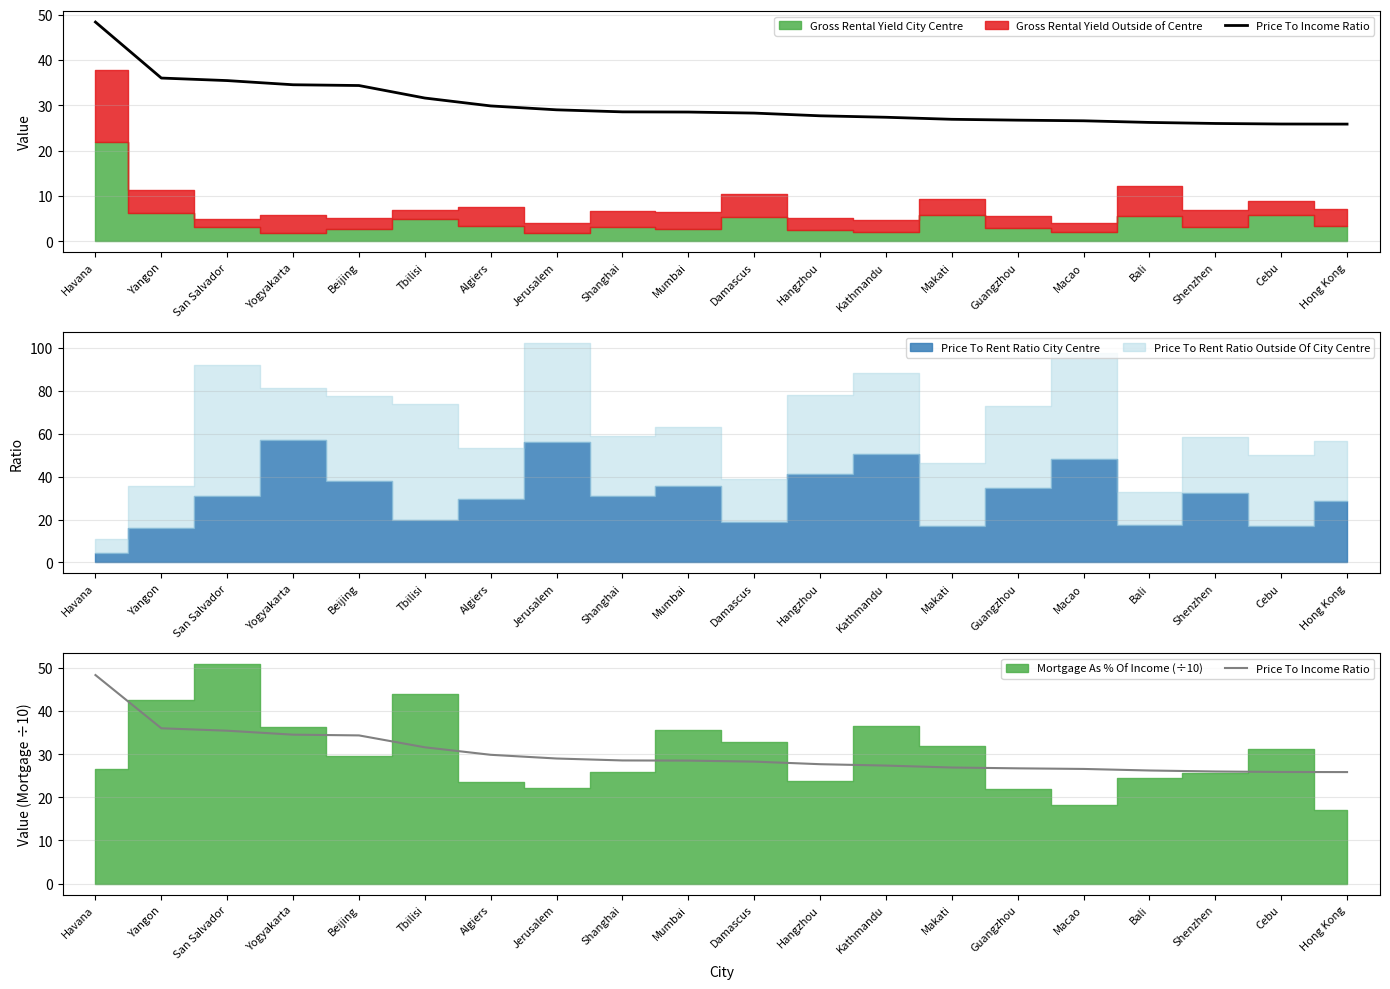

What is the ratio of the value at Shenzhen to the value at San Salvador?

0.7